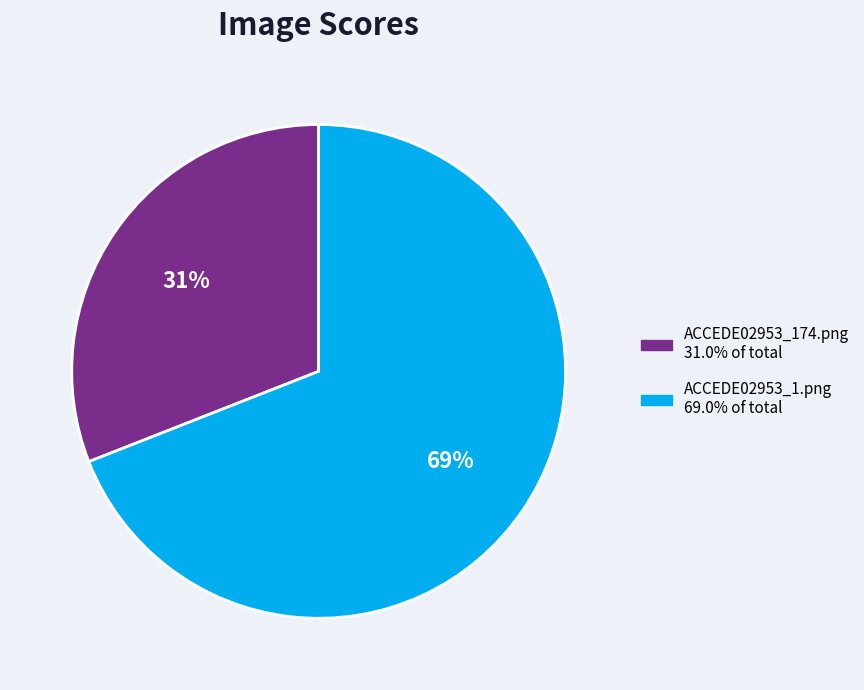

How many segments does this pie chart have?

2